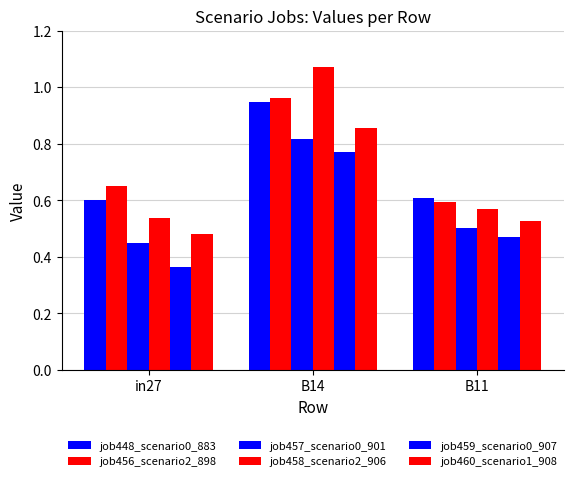

Reading right to left, transcribe all the data shown in this chart.

job448_scenario0_883: B11=0.6	B14=0.9	in27=0.6
job456_scenario2_898: B11=0.6	B14=1.0	in27=0.6
job457_scenario0_901: B11=0.5	B14=0.8	in27=0.4
job458_scenario2_906: B11=0.6	B14=1.1	in27=0.5
job459_scenario0_907: B11=0.5	B14=0.8	in27=0.4
job460_scenario1_908: B11=0.5	B14=0.9	in27=0.5